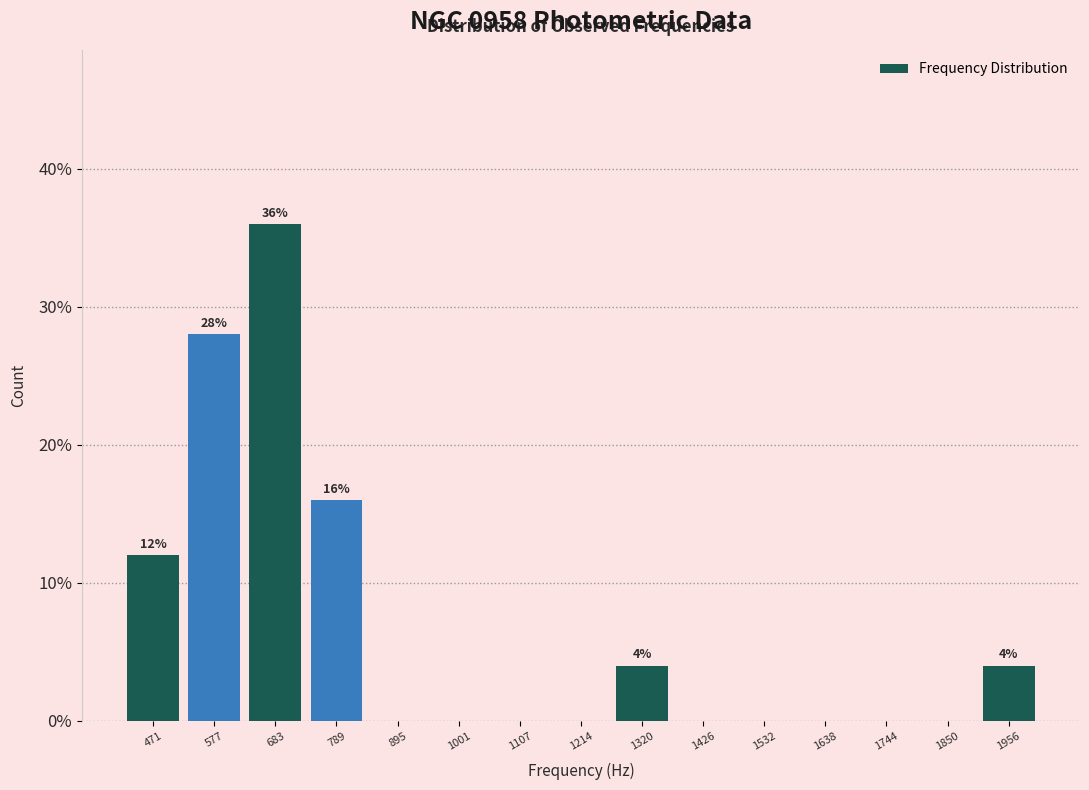

Which range on the x-axis has the tallest bar?

640 to 740